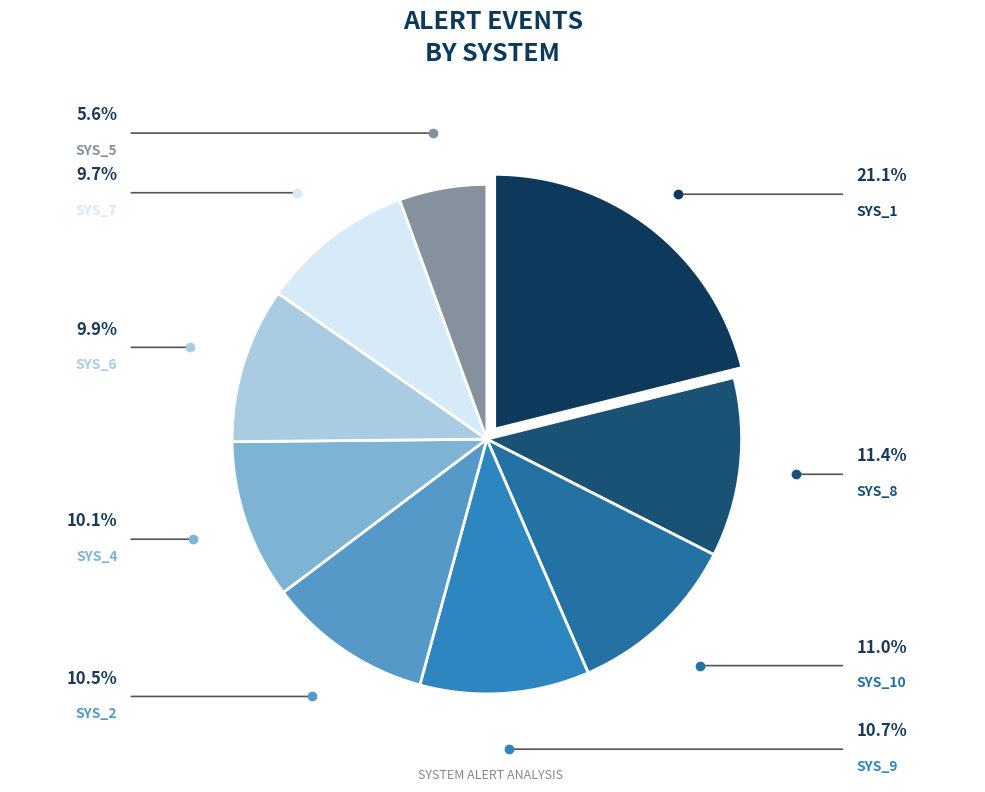

How many slices are in this pie chart?

9